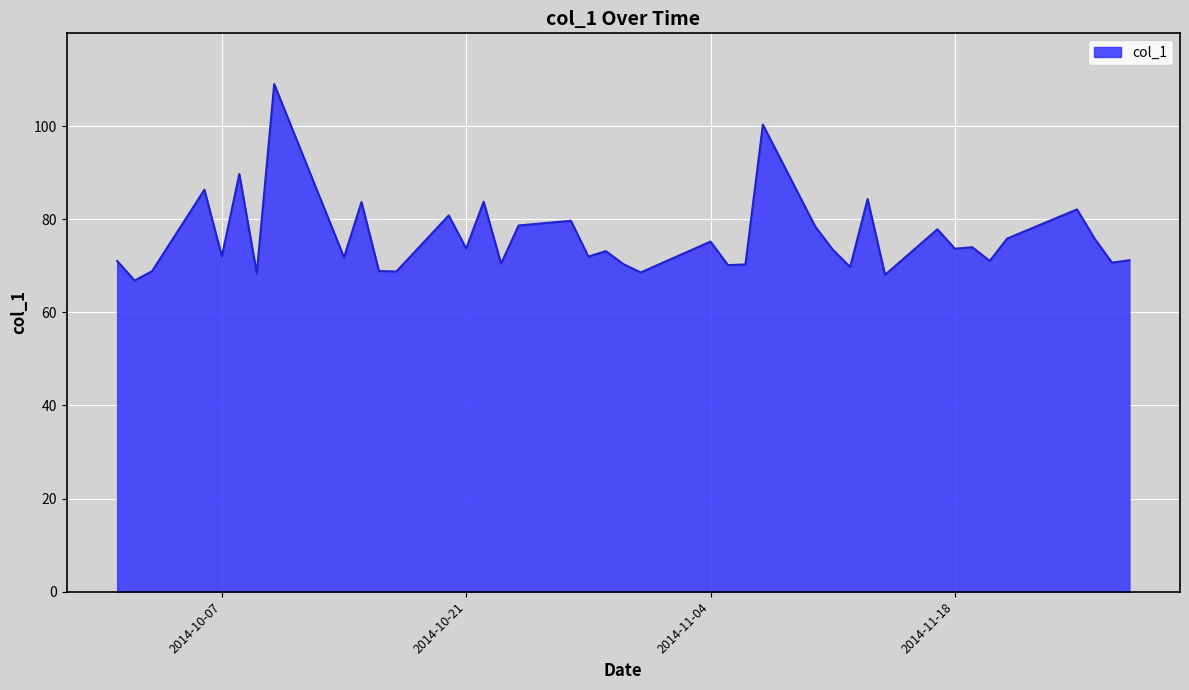

What is the minimum value shown in the chart?

66.8